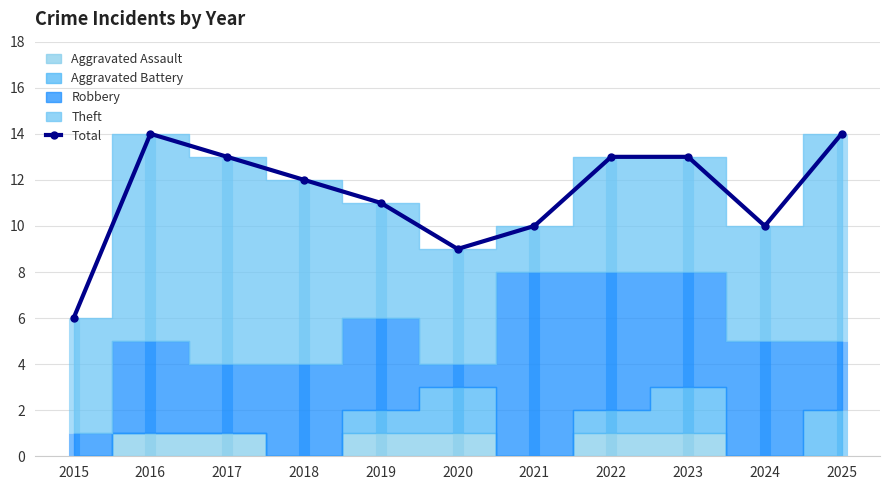

What is the value of the 5th point from the left?

11